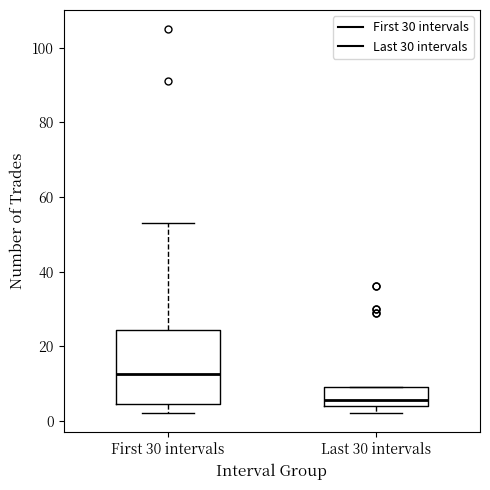

Where does the median line of the box for Last 30 intervals sit on the y-axis? The values are not printed on the chart, so give them approximately, as read against the axis.

6